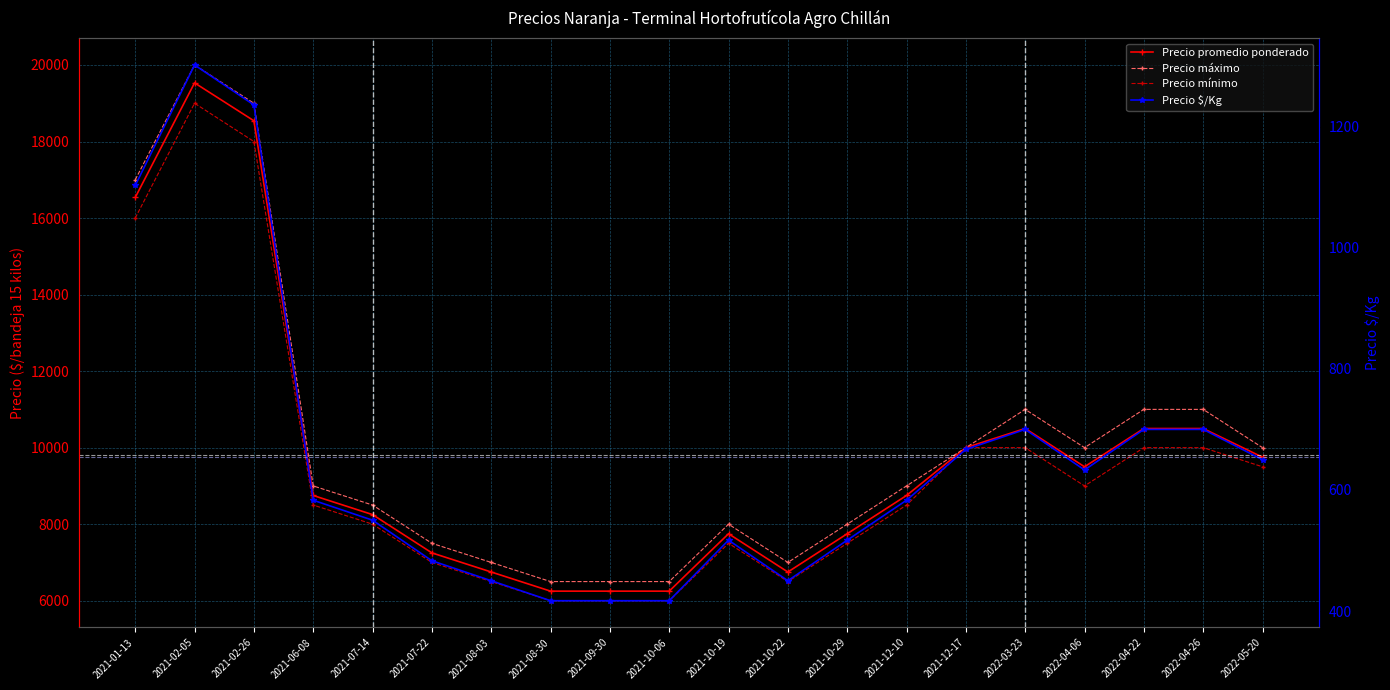

True or false: Precio $/Kg has more than 1 points higher than both neighbors.

True